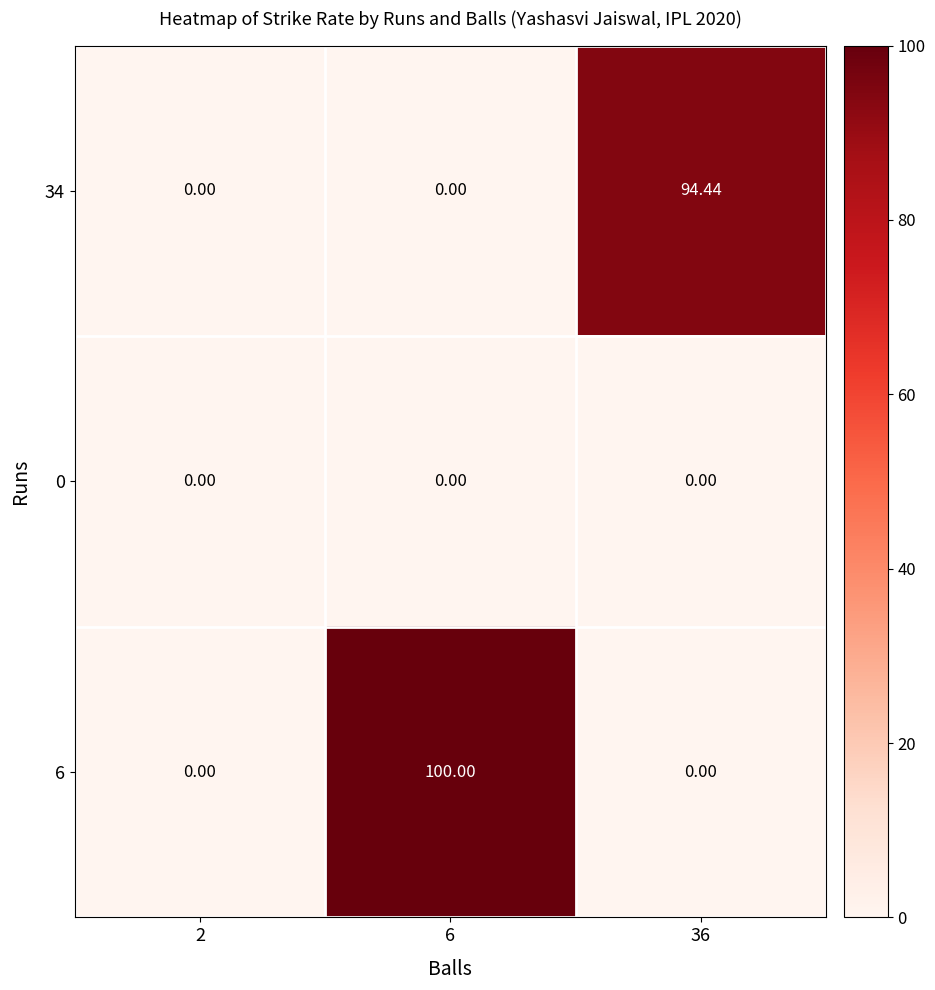

Which series changed the most between 2 and 6?

6